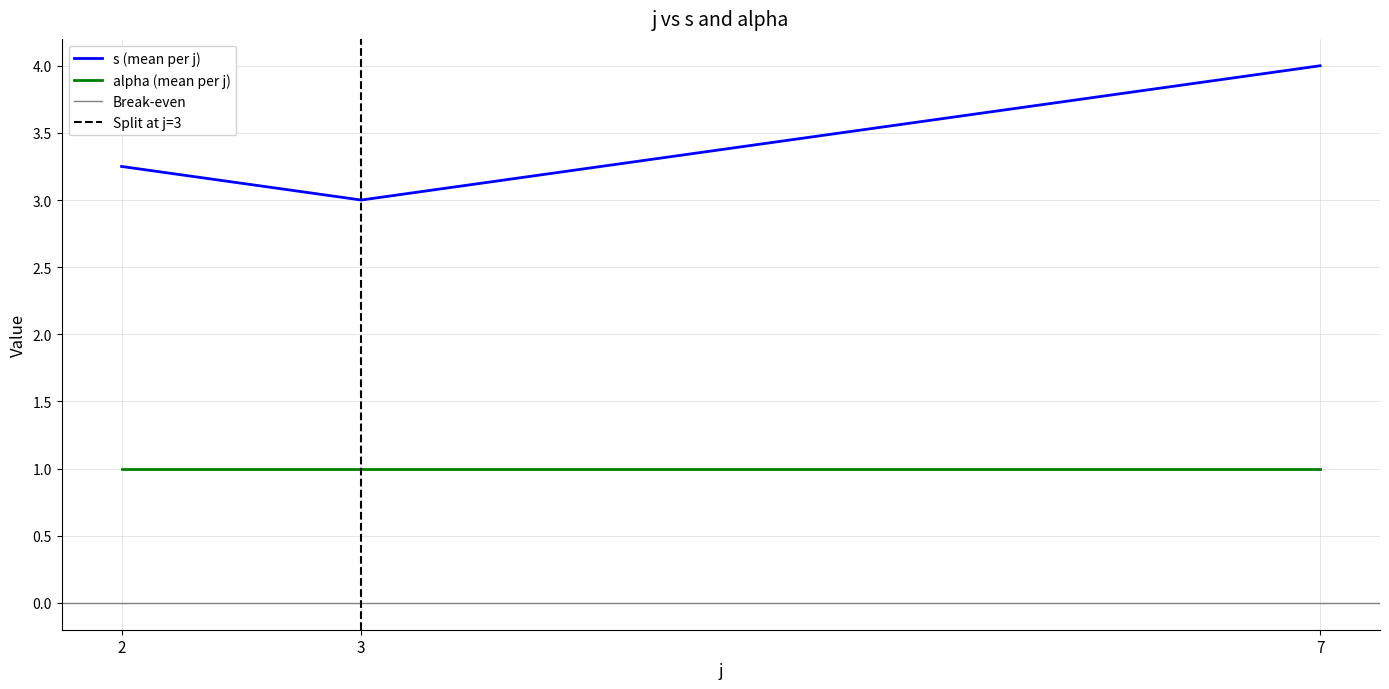

Is the value of alpha (mean per j) at 3 greater than the value of s (mean per j) at 3?

No